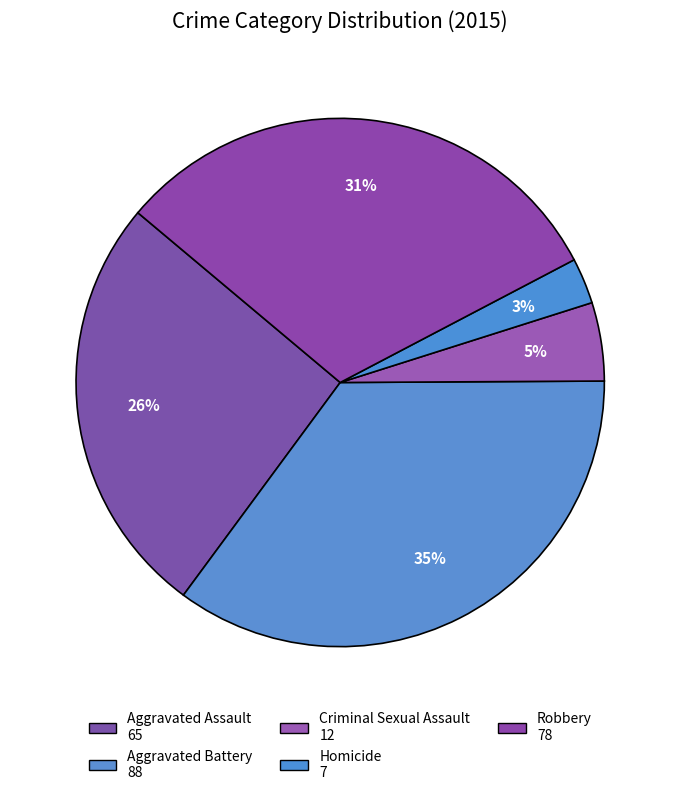

What percentage do Homicide and Aggravated Assault together represent?

28.8%